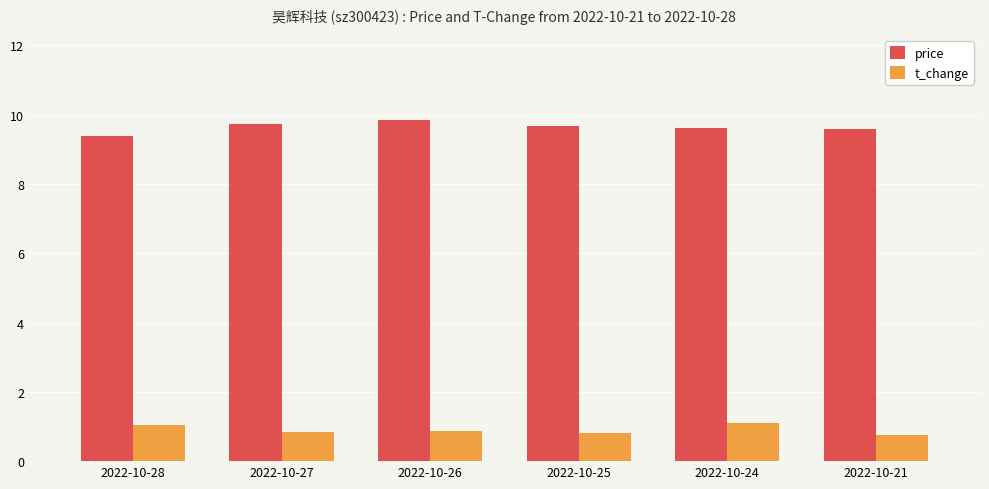

Rank the series at 2022-10-24 from highest to lowest value.

price, t_change